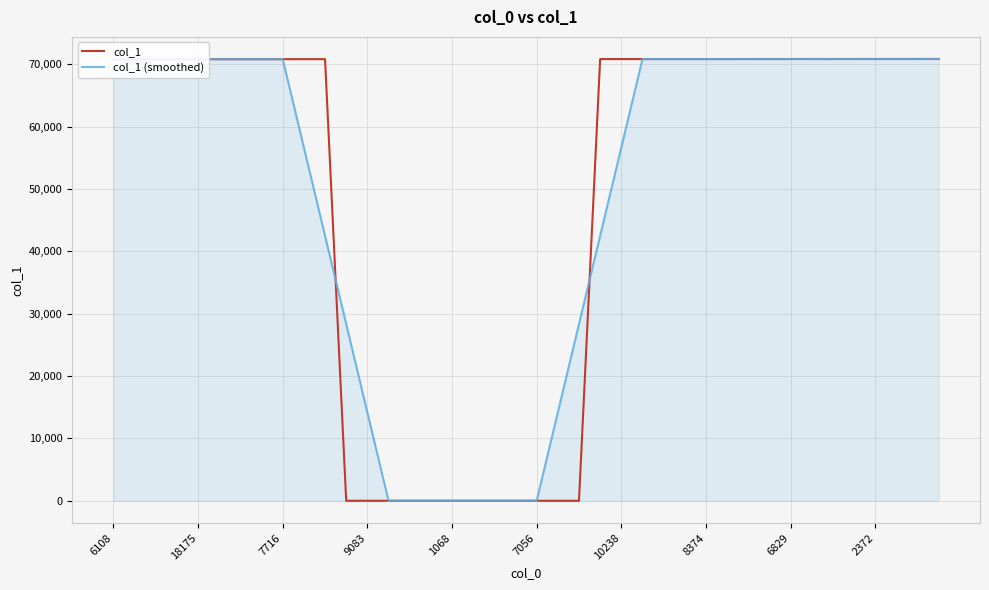

In col_1, how many points are higher than both neighbors (excluding endpoints)?

1